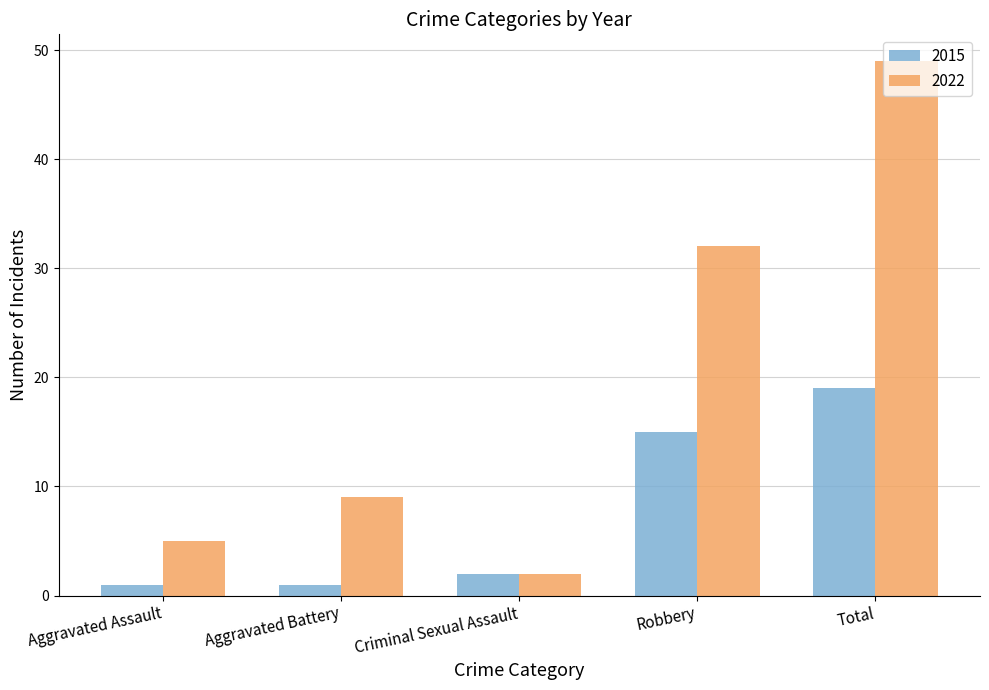

How many values in the 2015 series are below 2?

2